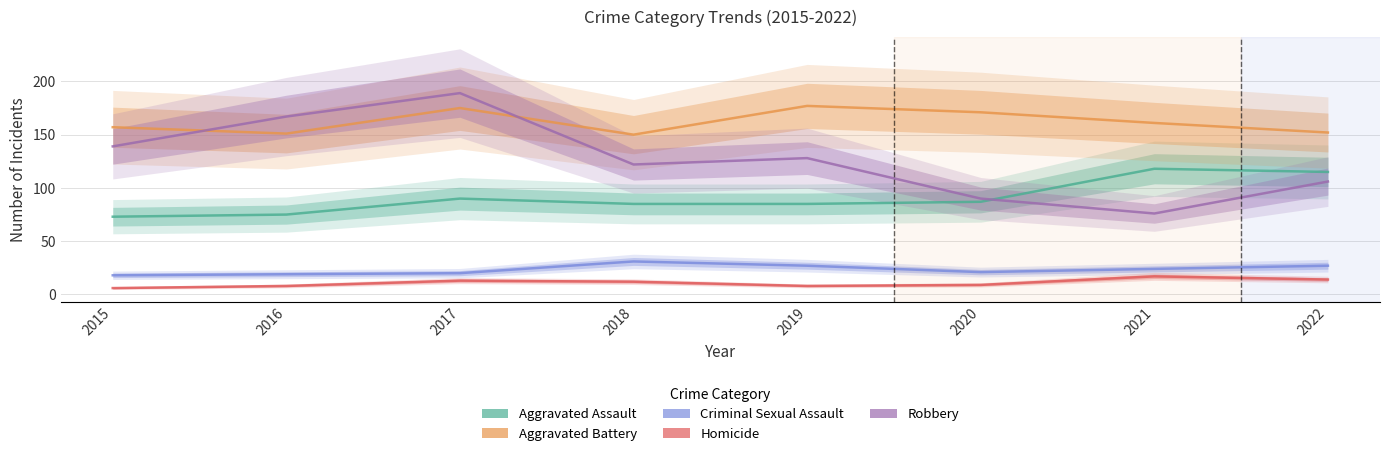

What is the value of the Aggravated Battery point at the 6th from the left?

171